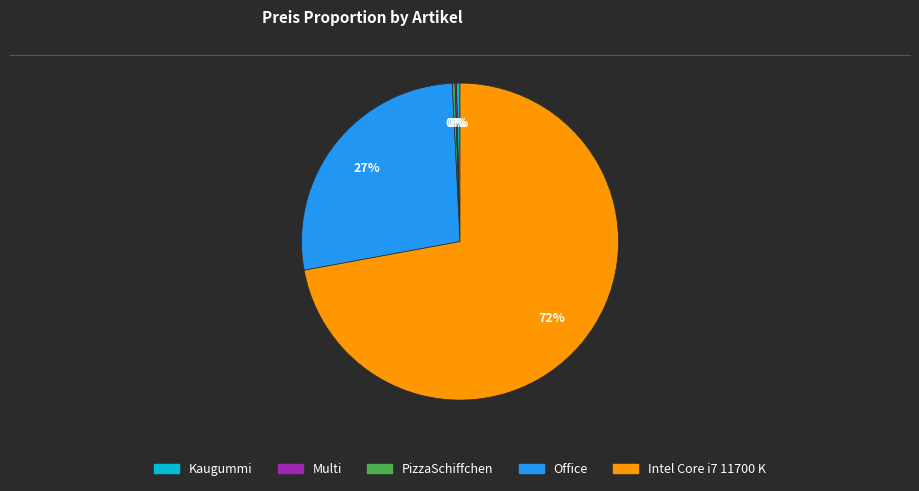

Which has a higher value, Office or Kaugummi?

Office